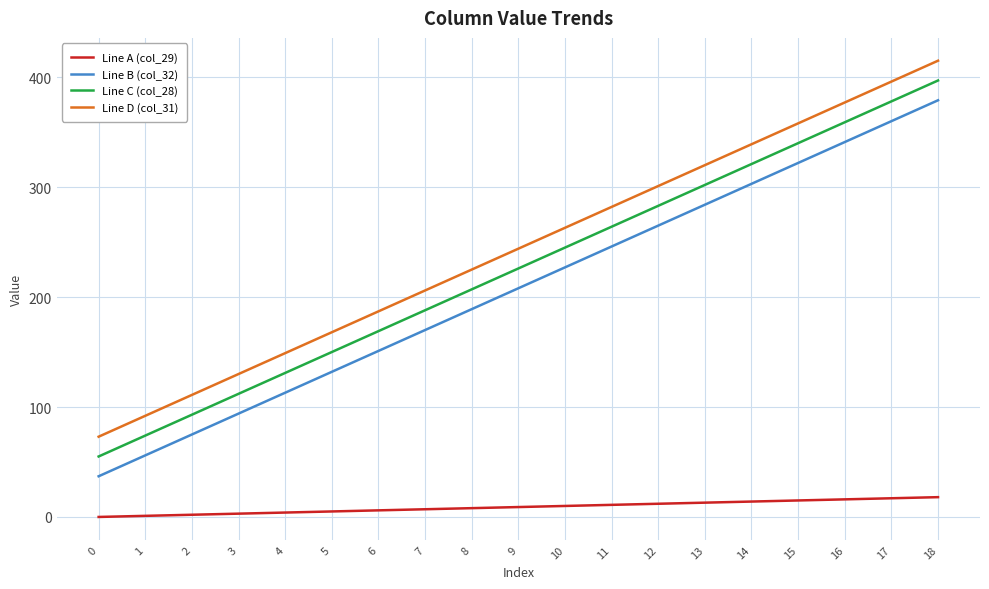

What is the maximum value shown in the chart?

415